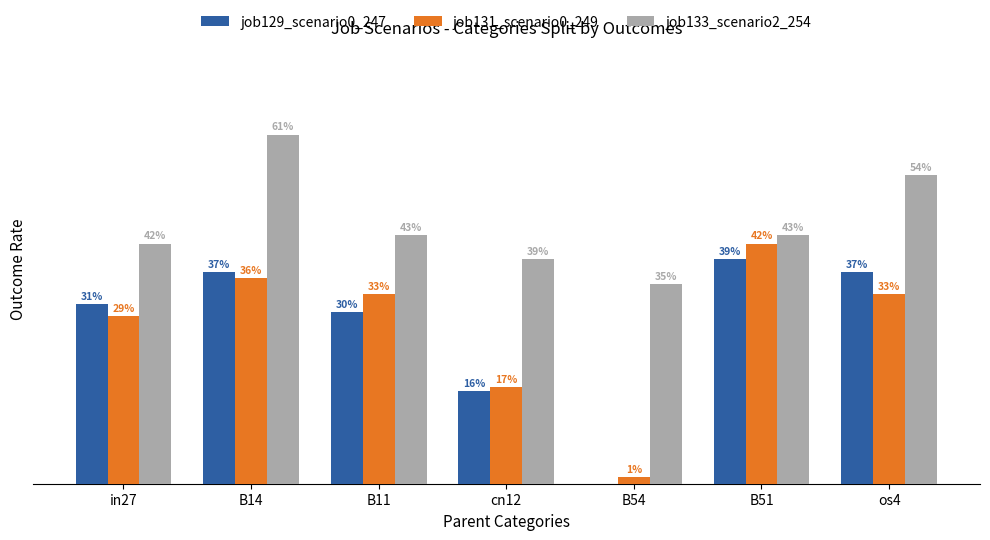

What is the average value of the job131_scenario0_249 series?

0.3